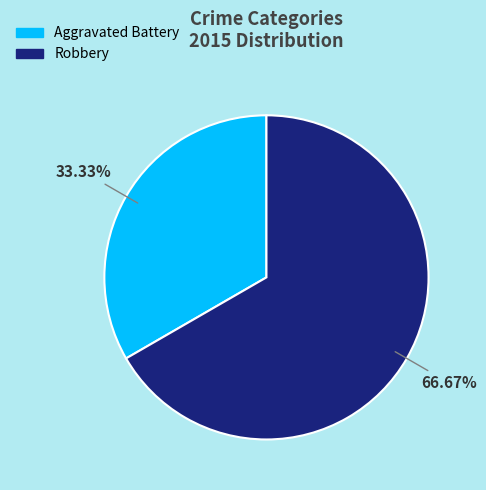

Is Robbery the majority of the pie?

Yes